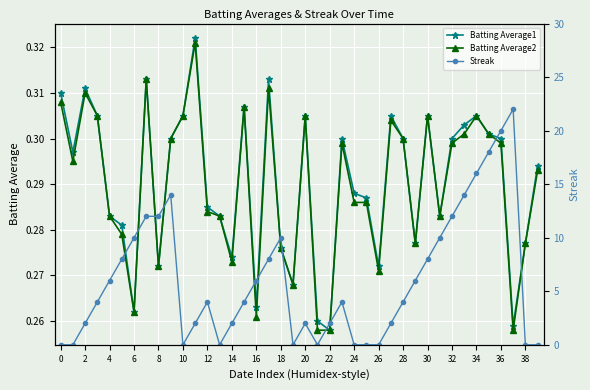

The Batting Average1 series shows 0.1 at 22. True or false?

False